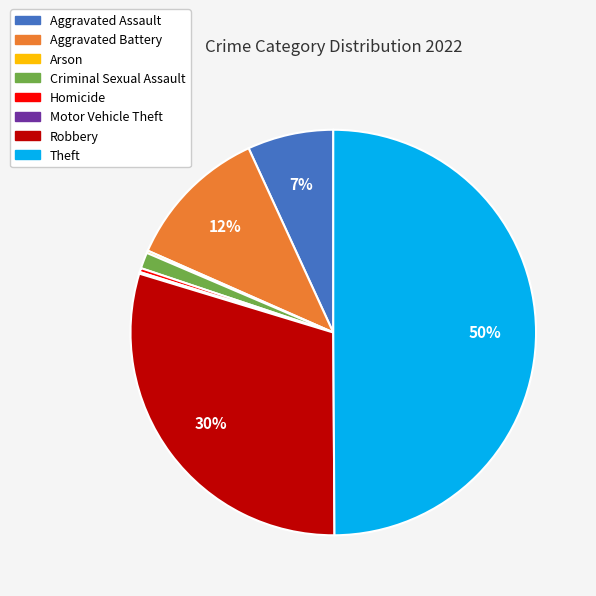

Is it true that Criminal Sexual Assault is 7% of the pie?

False